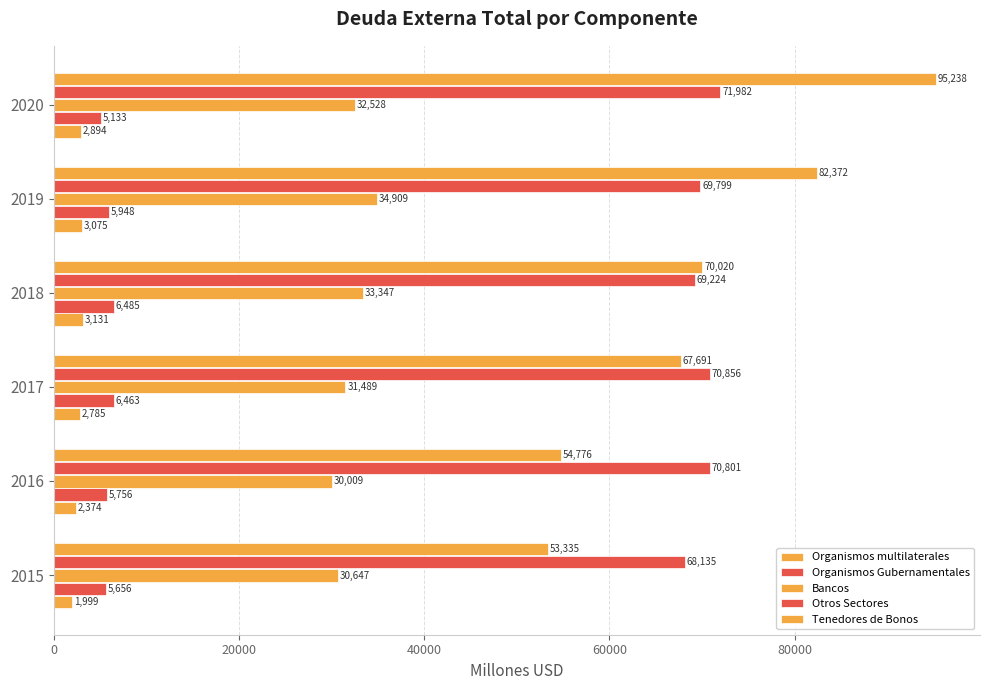

Reading left to right, transcribe all the data shown in this chart.

Organismos multilaterales: 1999	2374	2785	3131	3075	2894
Organismos Gubernamentales: 5656	5756	6463	6485	5948	5133
Bancos: 30647	30009	31489	33347	34909	32528
Otros Sectores: 68135	70801	70856	69224	69799	71982
Tenedores de Bonos: 53335	54776	67691	70020	82372	95238